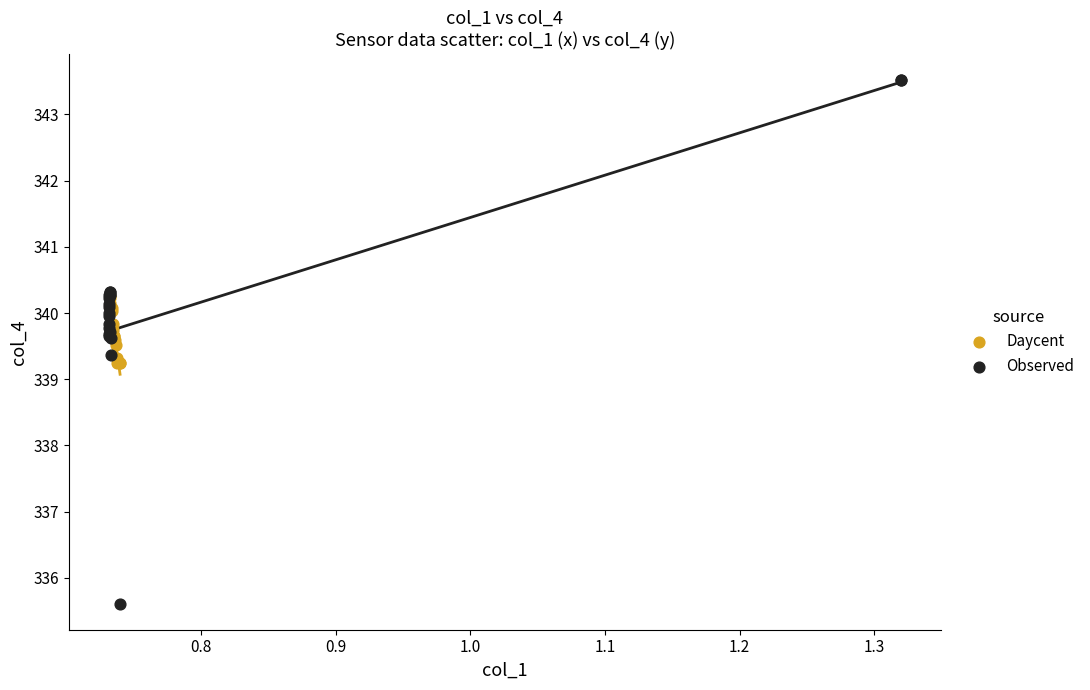

Which series contains the lowest Y value?

Observed